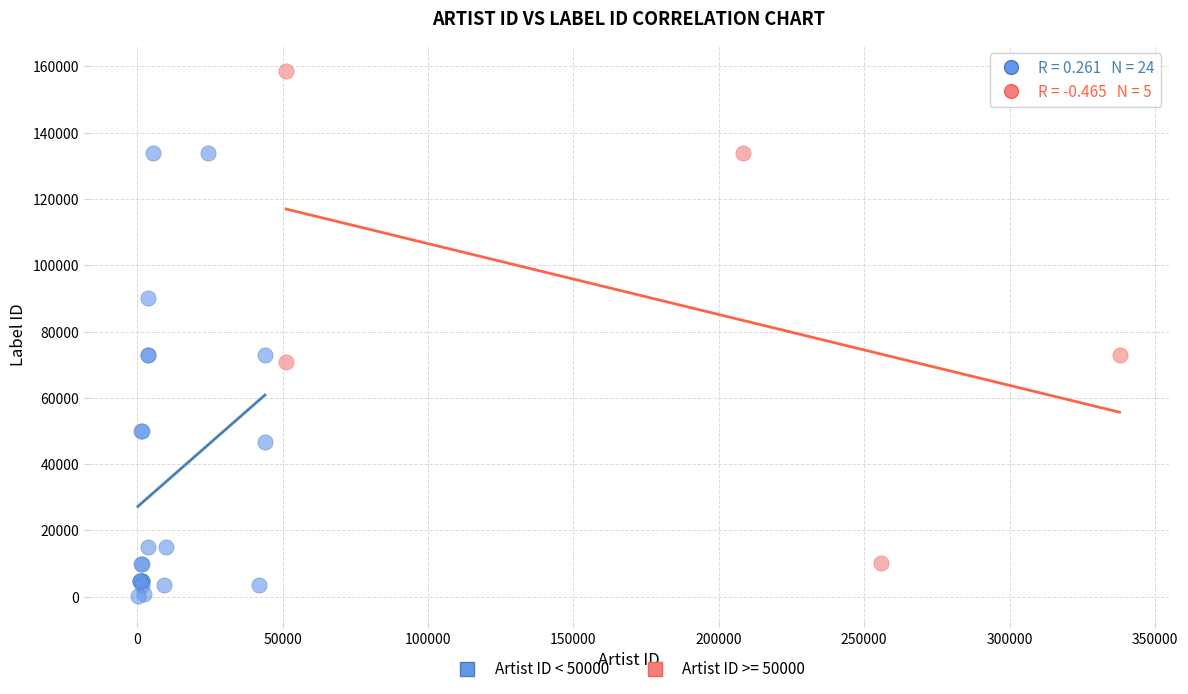

Which series reaches the maximum Y coordinate?

Artist ID >= 50000